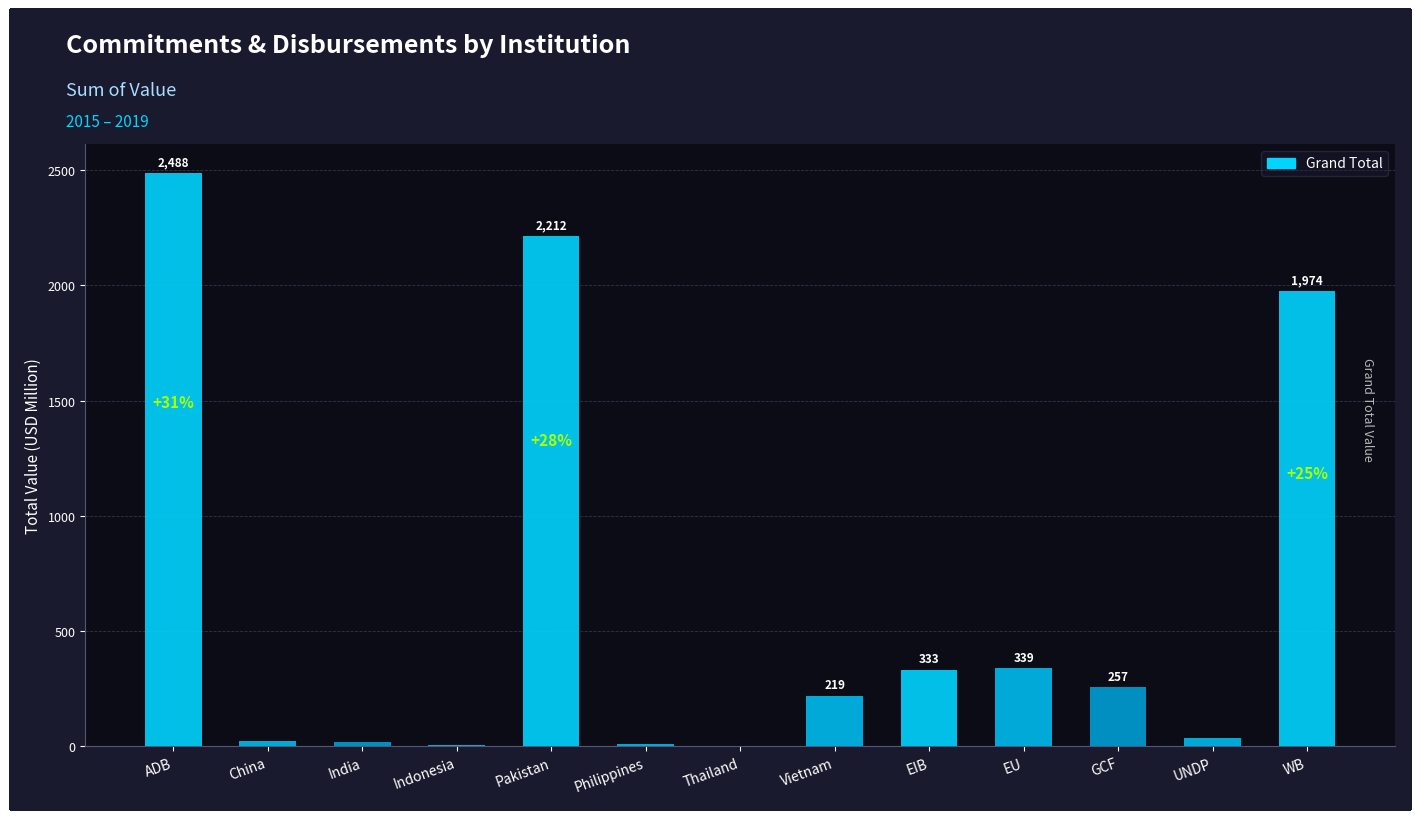

The chart shows a value of 3236.3 at Pakistan. True or false?

False